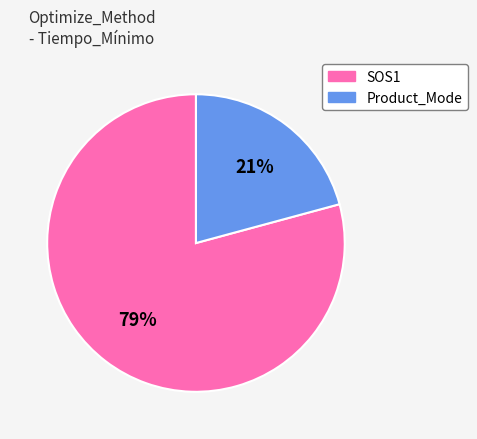

Is it true that Product_Mode is 21% of the pie?

True